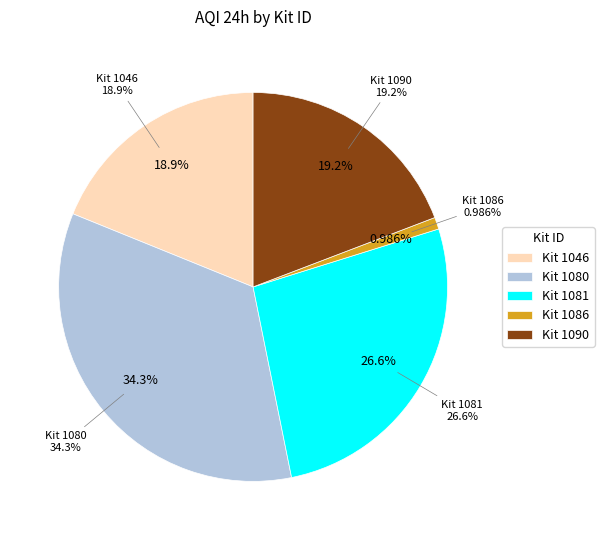

To the nearest percent, what percentage of the pie is 1081?

27%